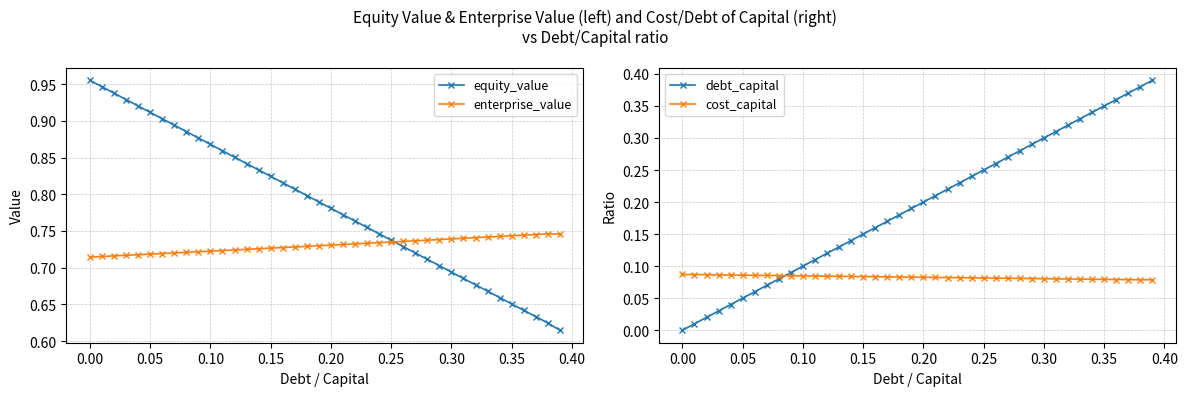

Which series has the largest total across all categories?

equity_value